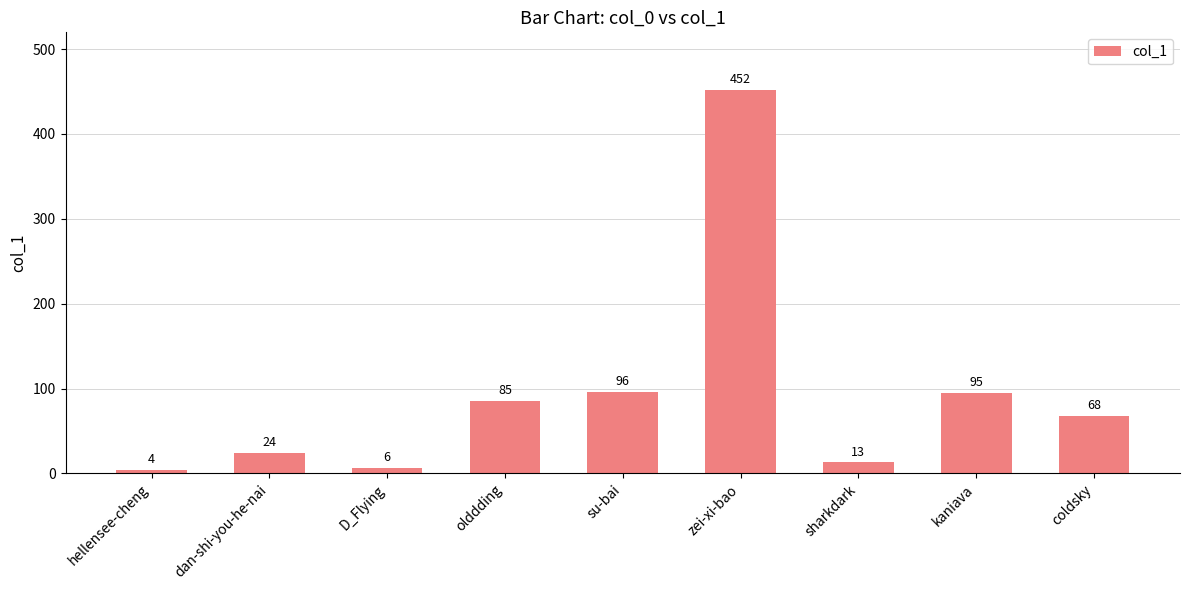

What is the maximum value shown in the chart?

452